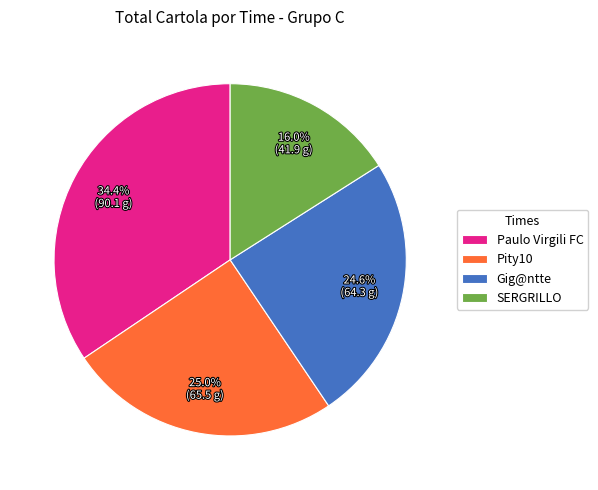

Is there a majority slice in this chart?

No